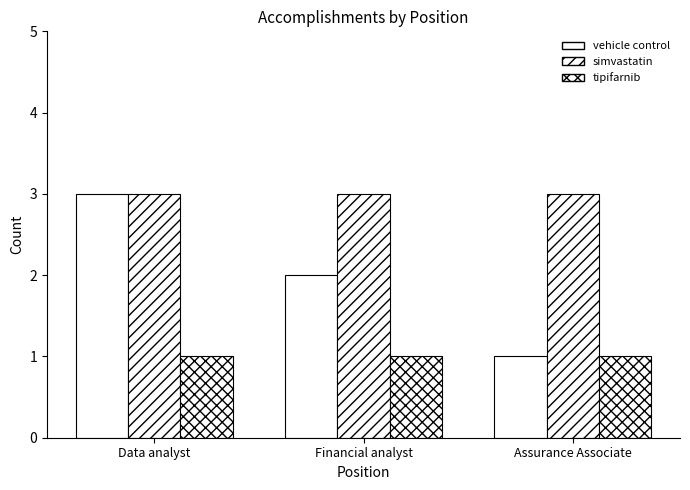

Does the chart contain any negative values?

No